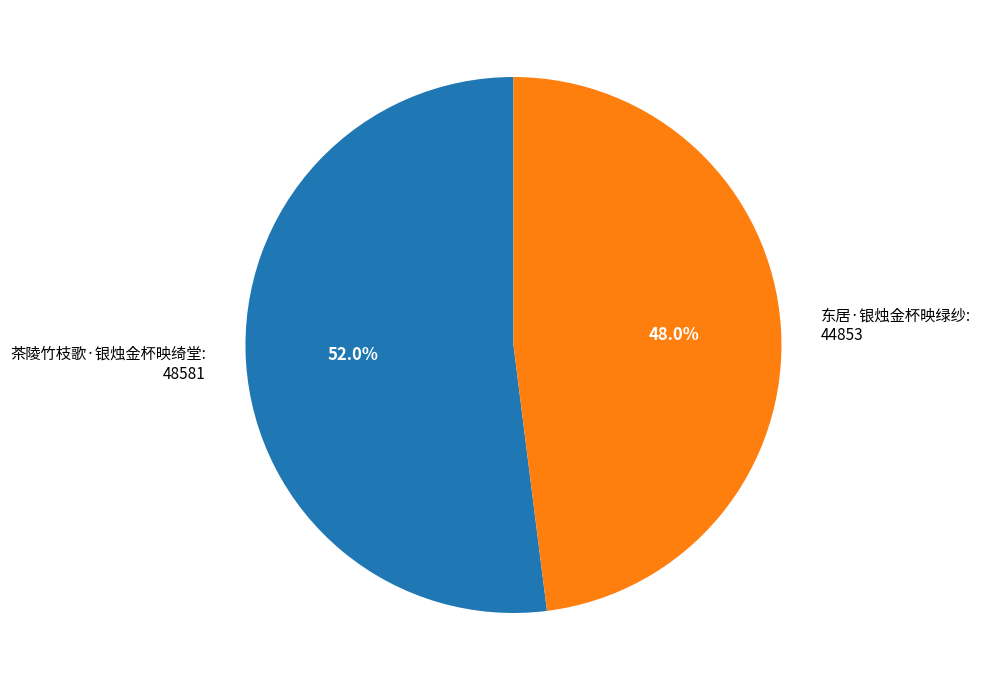

To the nearest percent, what percentage of the pie is 茶陵竹枝歌·银烛金杯映绮堂?

52%